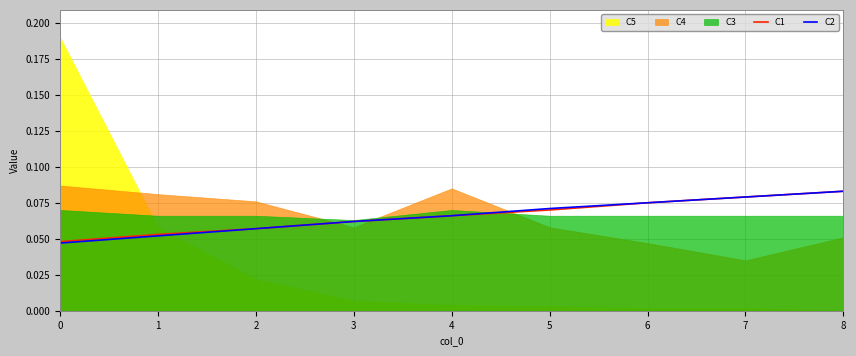

The value of C1 at 3 is 0.0. True or false?

False